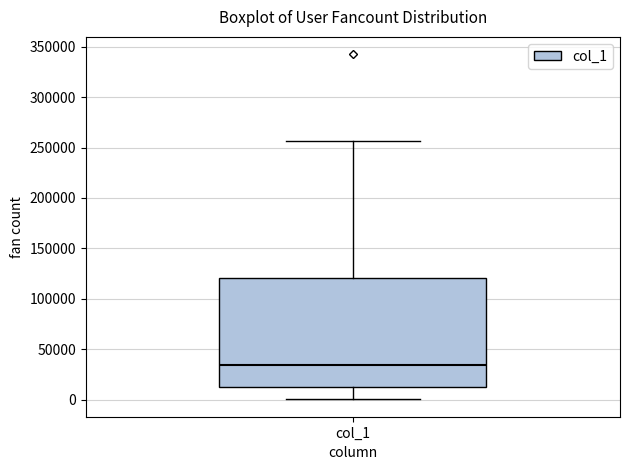

Where does the upper whisker of the box for col_1 end on the y-axis? The values are not printed on the chart, so give them approximately, as read against the axis.

255000